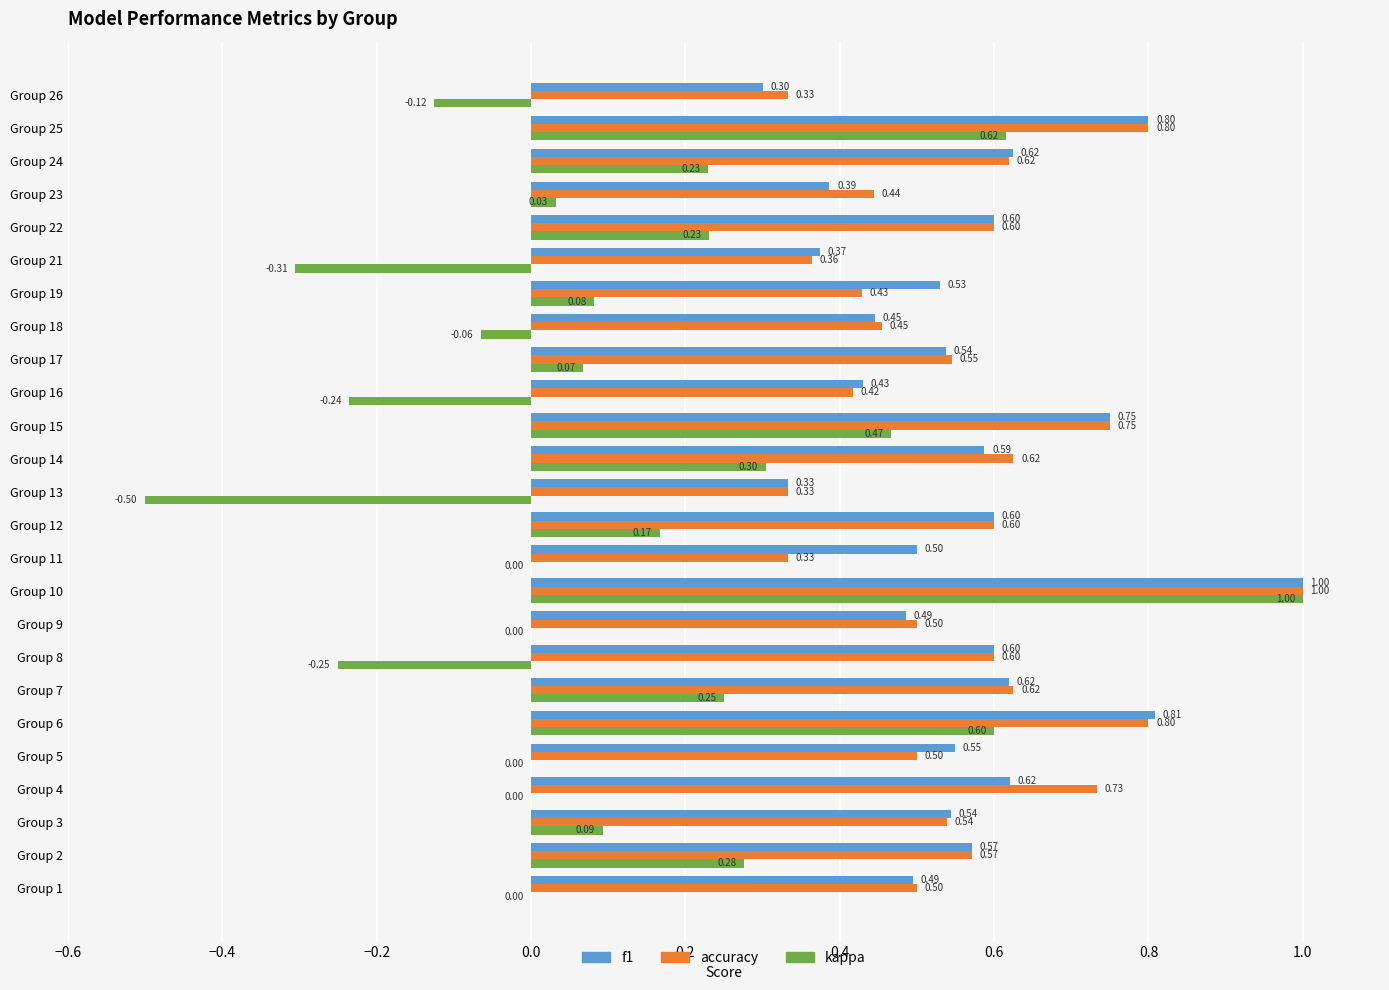

Is the value of f1 at Group 5 greater than the value of kappa at Group 8?

Yes